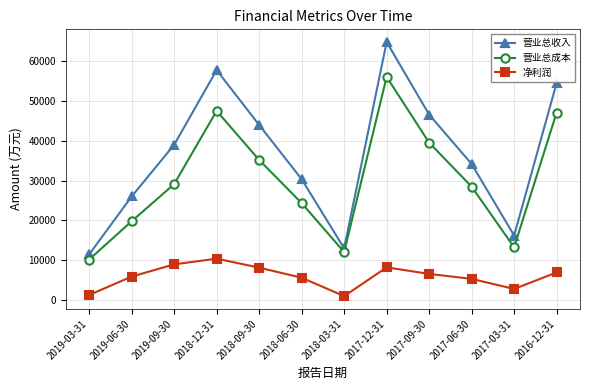

How many interior local valleys does the 营业总收入 series have?

2